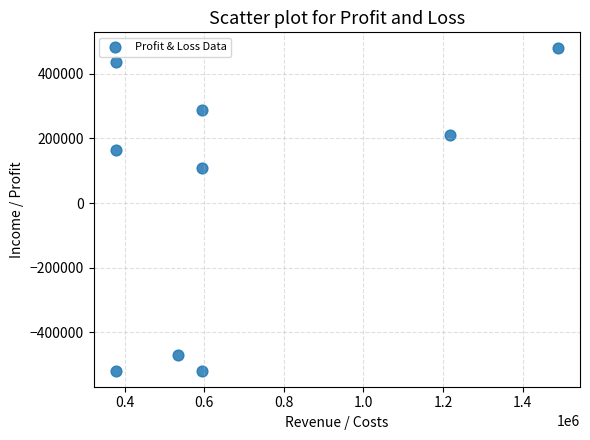

What Y value in the scatter plot is closest to -20166?

108005.7